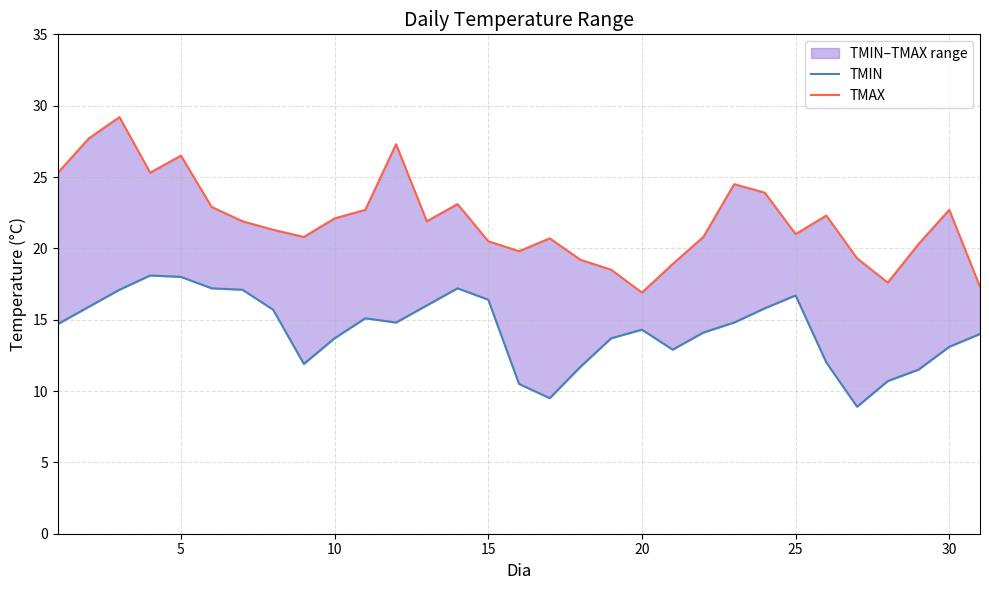

What are all the series names shown in the legend?

TMIN, TMAX